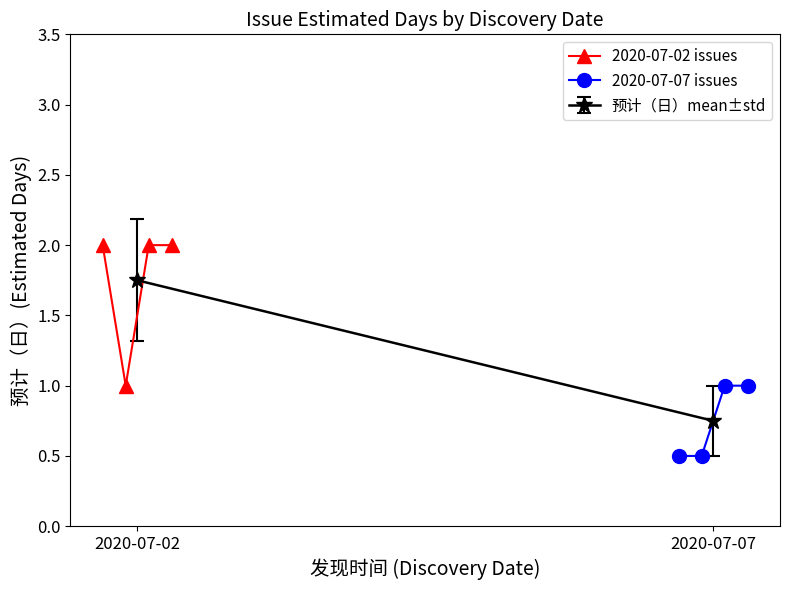

Is the value of 2020-07-02 issues at 2020-07-07 greater than the value of 2020-07-07 issues at 2?

No